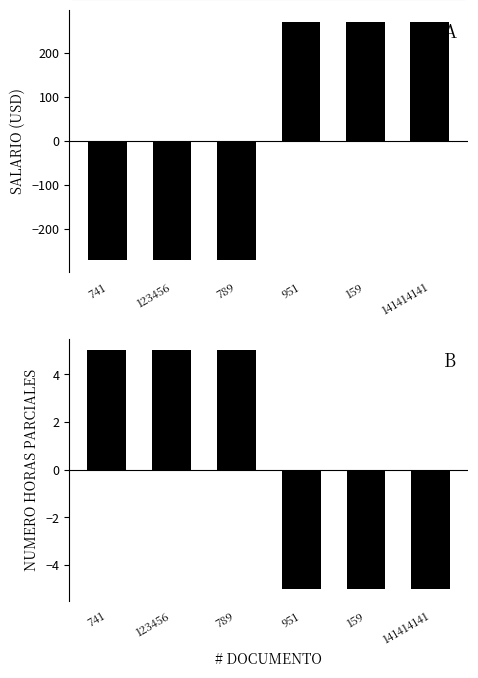

How many NUMERO HORAS PARCIALES values are between -5 and 5?

6